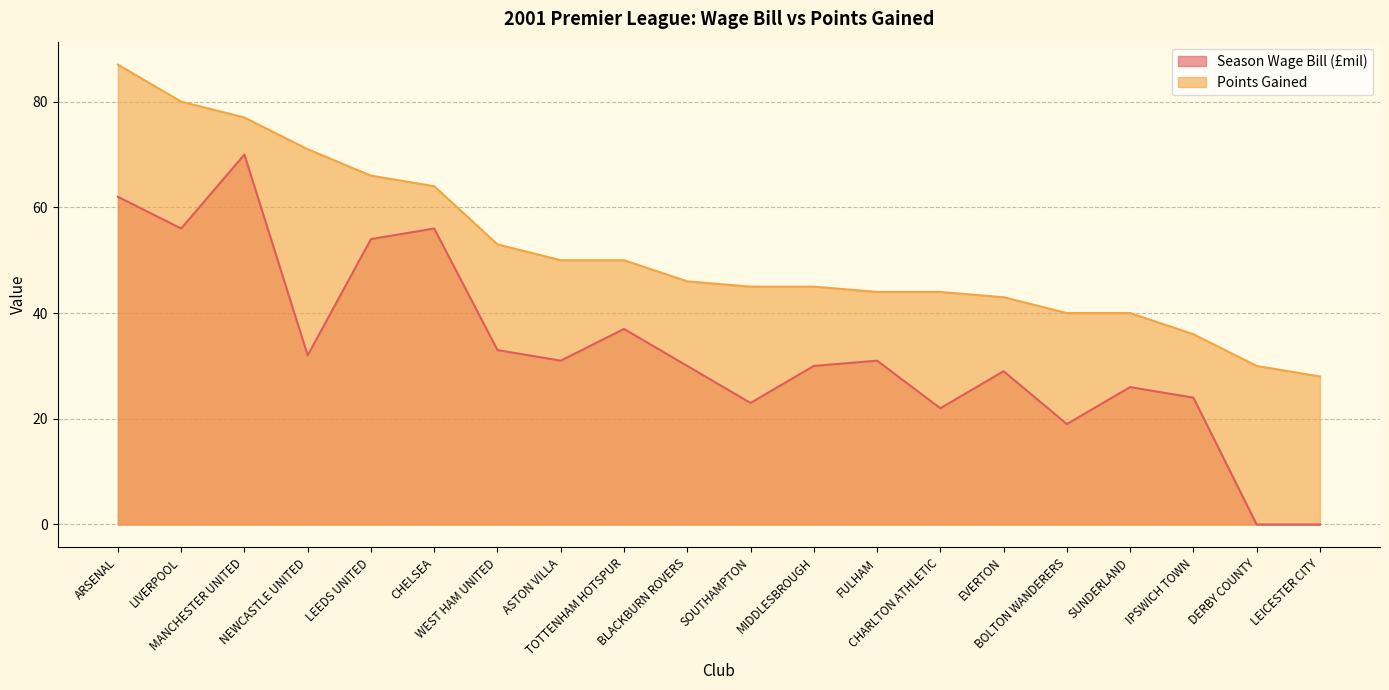

How many data points does each series have?

20